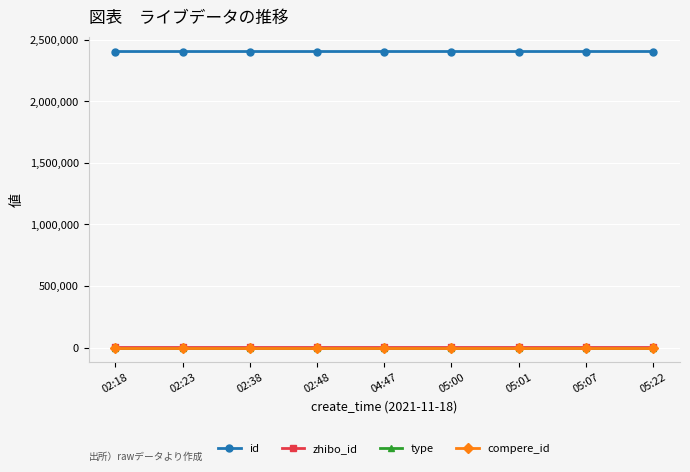

Does the chart have visible grid lines?

Yes